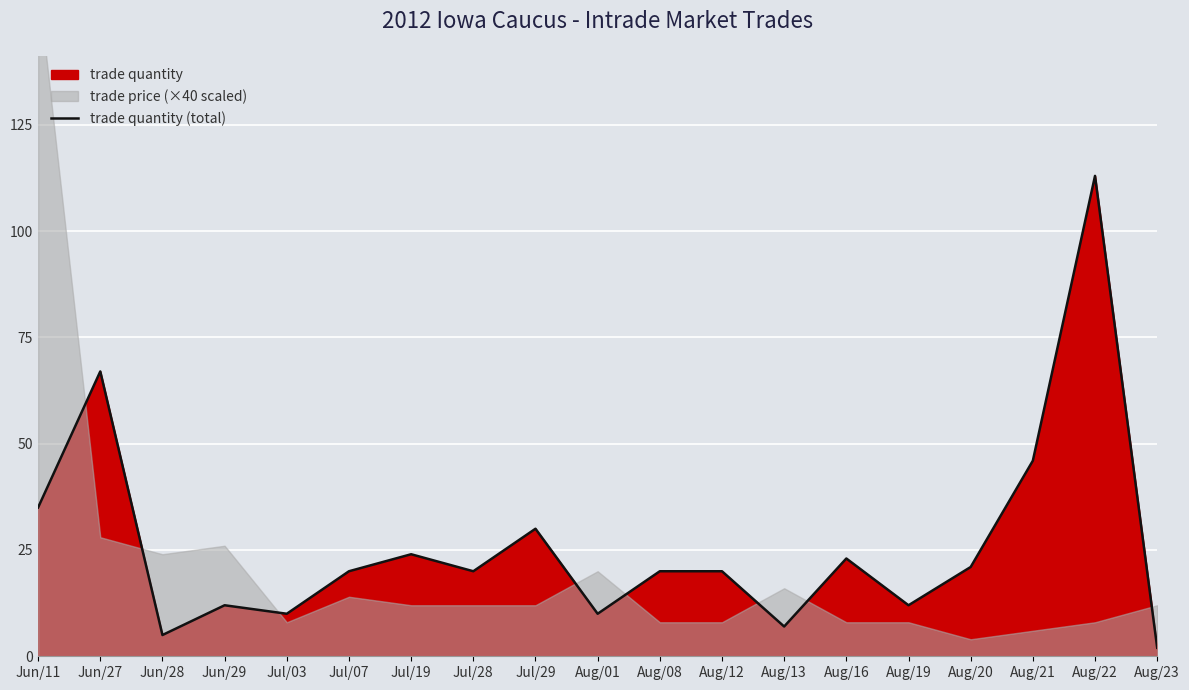

What is the approximate value at Jun/11, to the nearest 10?

40